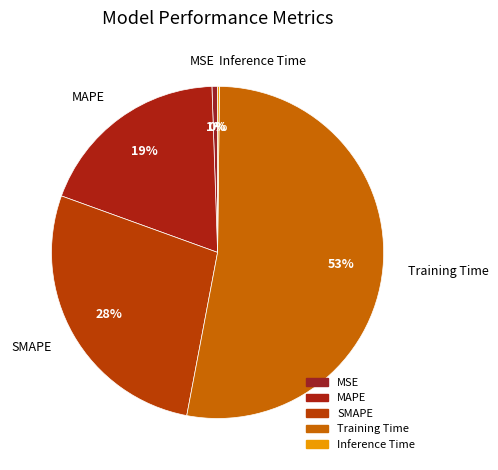

Does SMAPE account for over 50% of the chart?

No